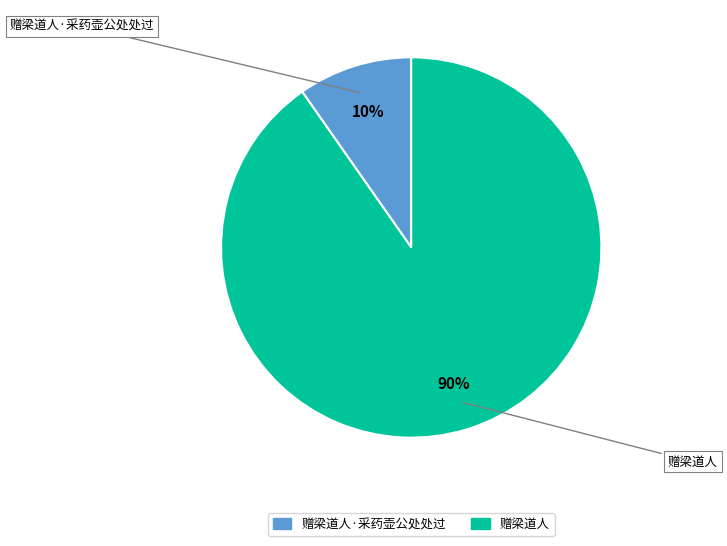

Is the sum of 赠梁道人 and 赠梁道人·采药壶公处处过 greater than half?

Yes